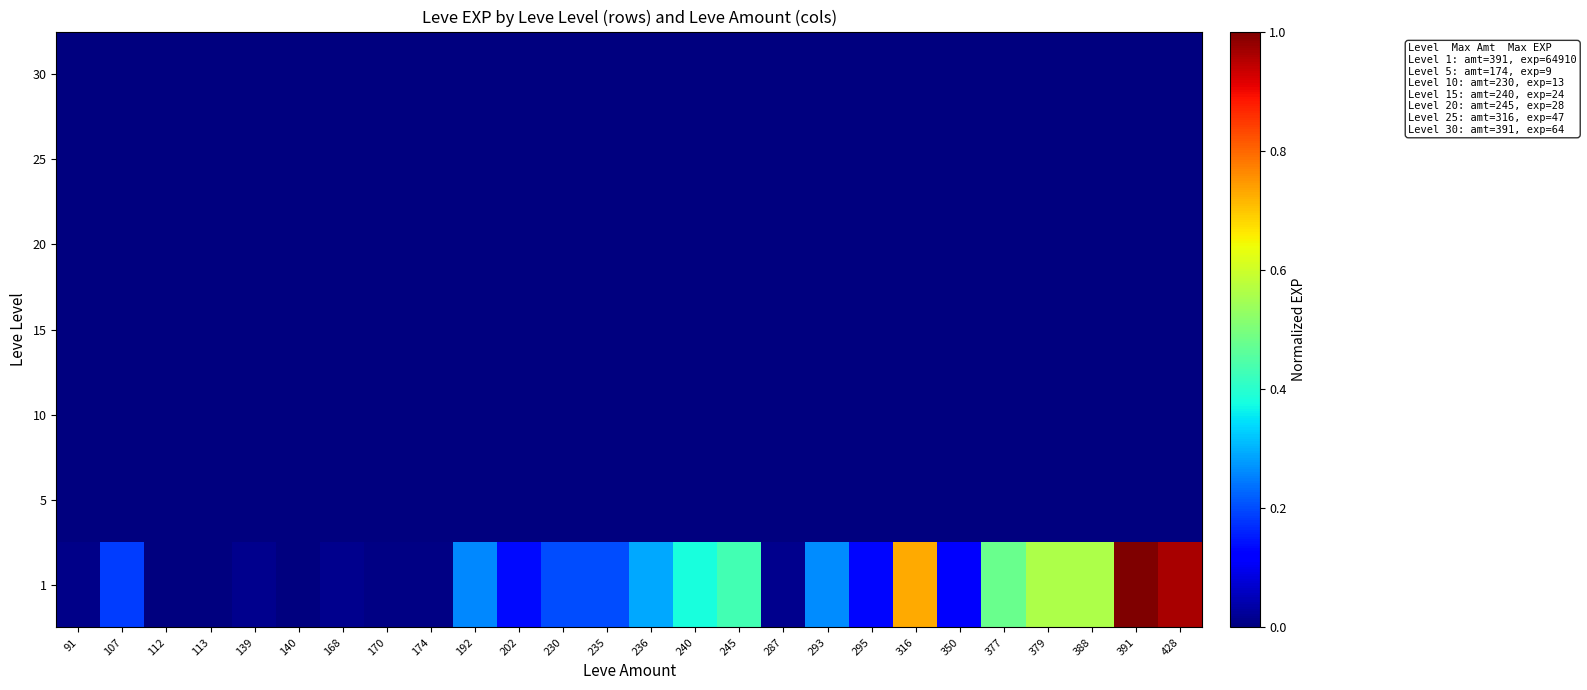

Which label corresponds to the smallest value in the chart?

91